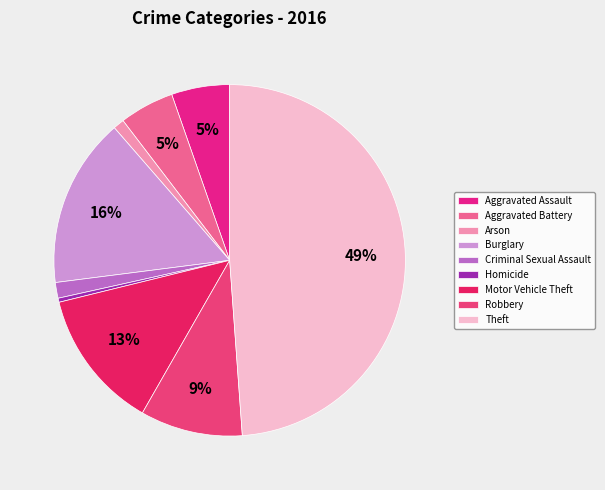

Does any single category account for the majority?

No